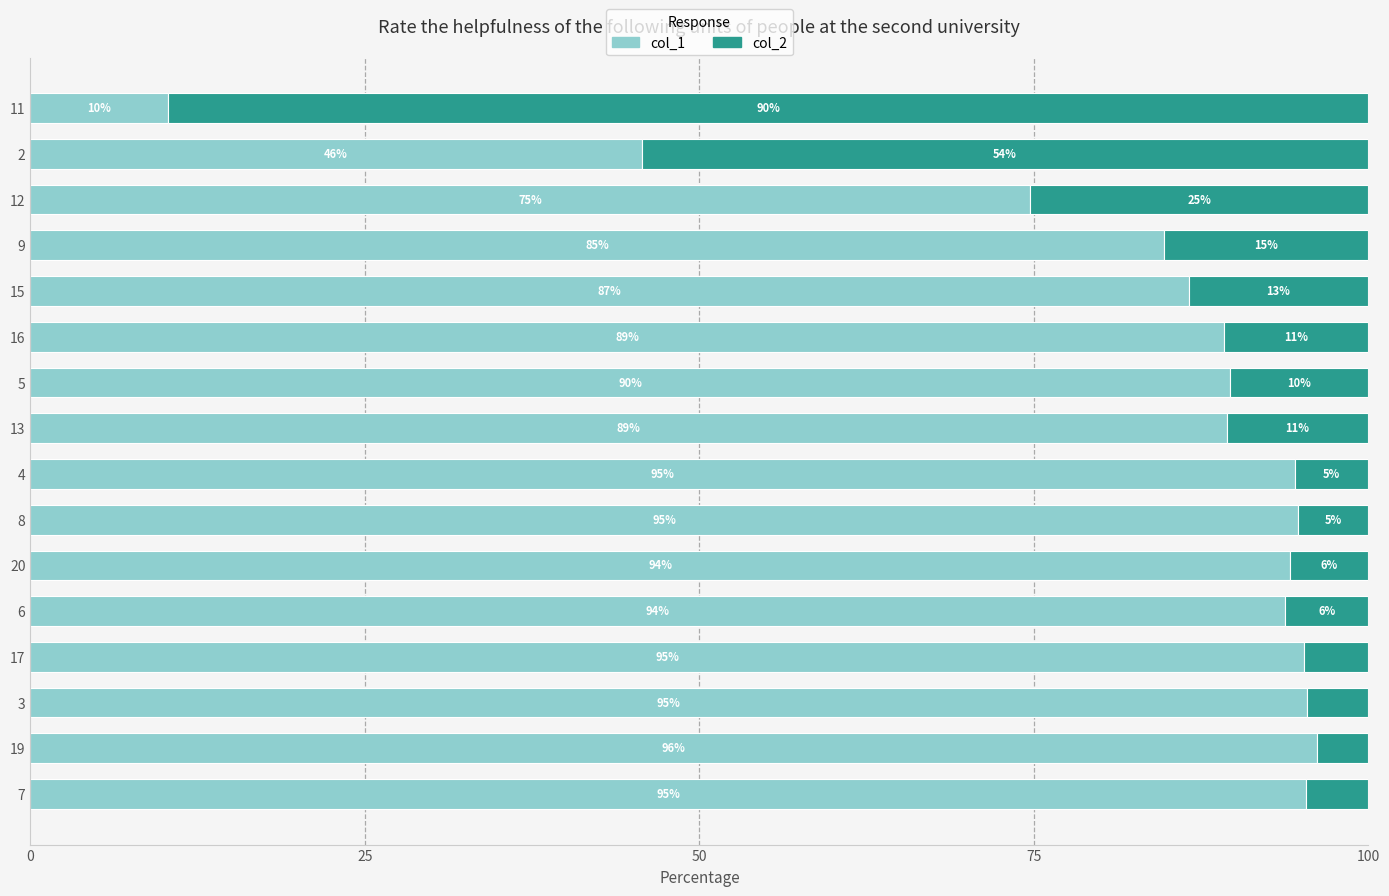

What is the total value across all series at 2?

100.0